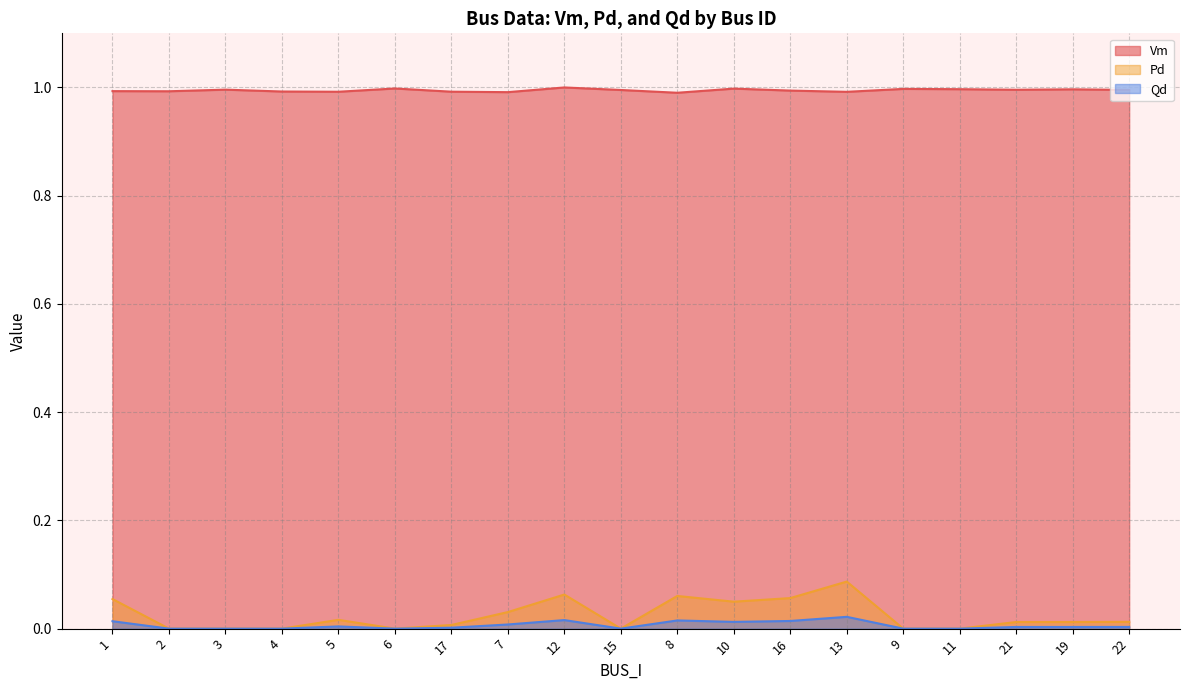

True or false: Vm has a value of 1.0 at 11.

True